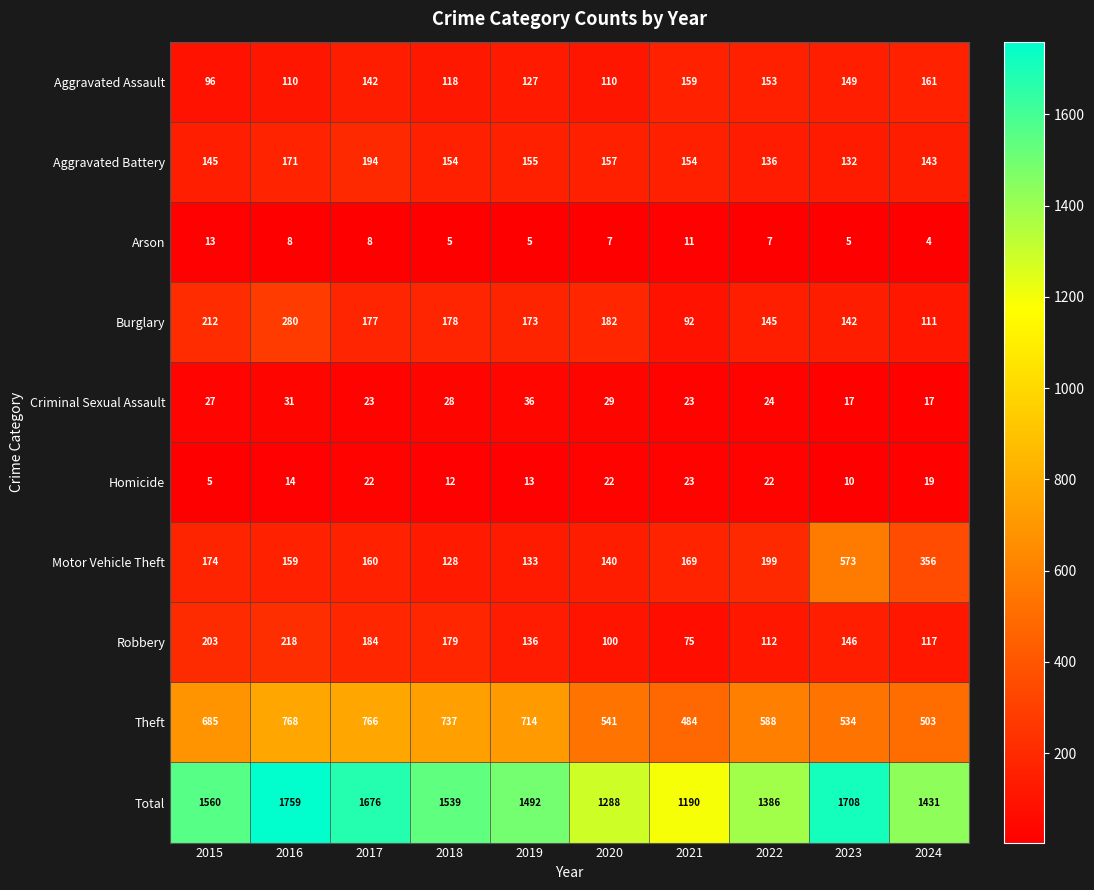

Rank the series by their maximum value, from lowest to highest.

Arson, Homicide, Criminal Sexual Assault, Aggravated Assault, Aggravated Battery, Robbery, Burglary, Motor Vehicle Theft, Theft, Total